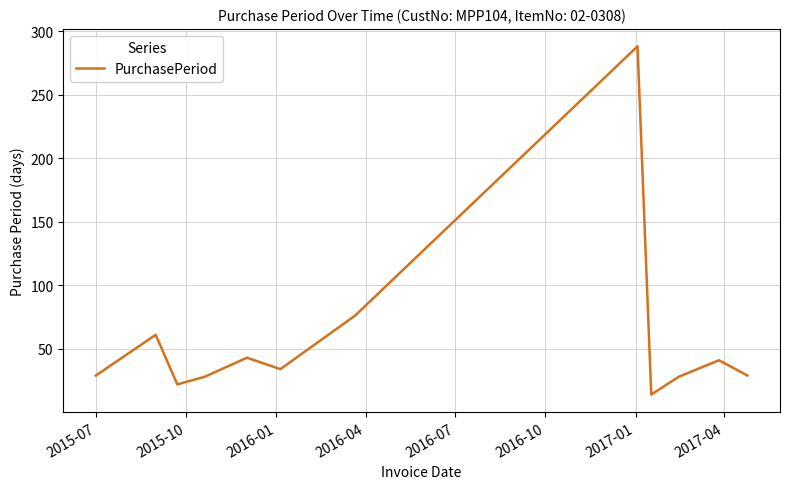

What is the greatest value displayed?

288